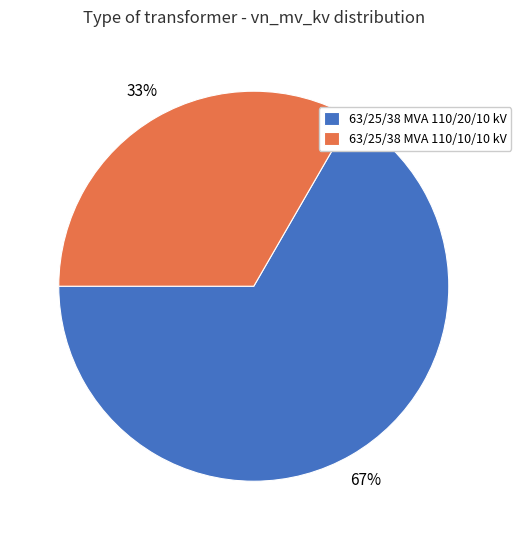

Combined, do 63/25/38 MVA 110/10/10 kV and 63/25/38 MVA 110/20/10 kV account for over 50%?

Yes